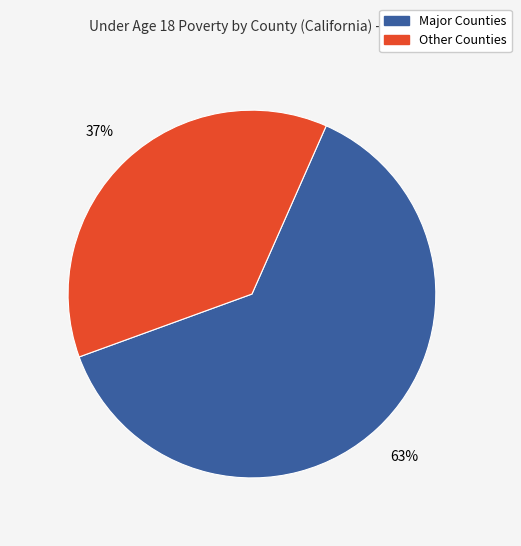

To the nearest percent, what is the difference between the largest and smallest slice percentages?

26%